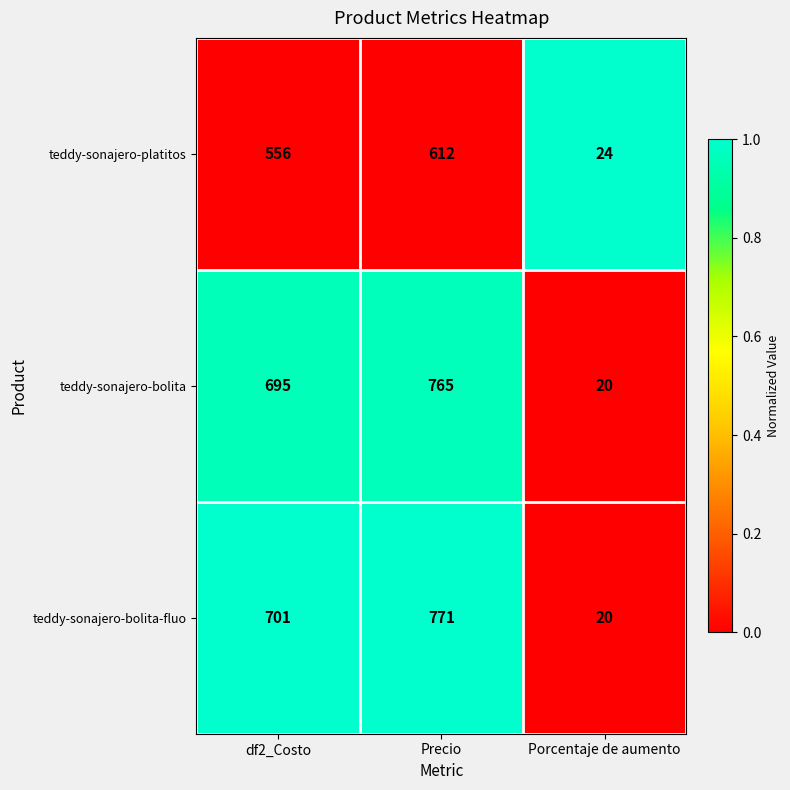

At which category is the sum across all series the highest?

Precio